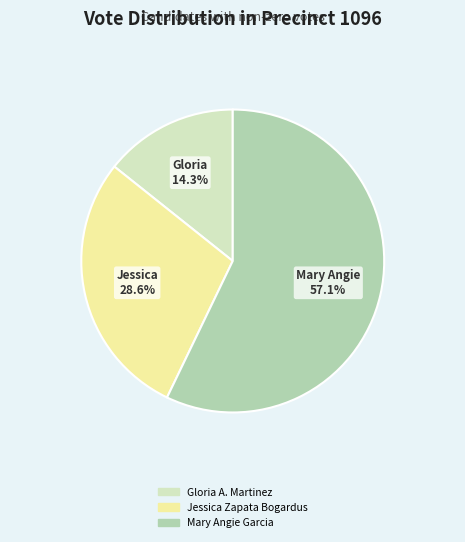

True or false: Gloria A. Martinez accounts for 1% of the total.

False